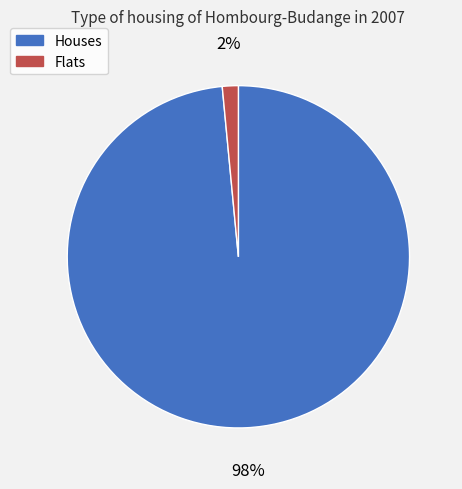

Is the sum of Flats and Houses greater than half?

Yes